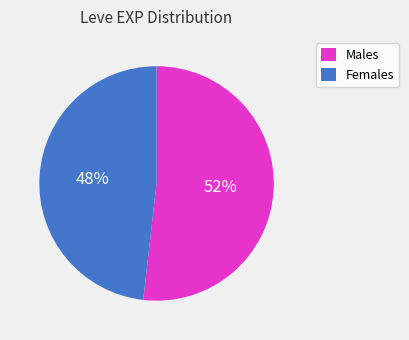

True or false: Males accounts for 52% of the total.

True